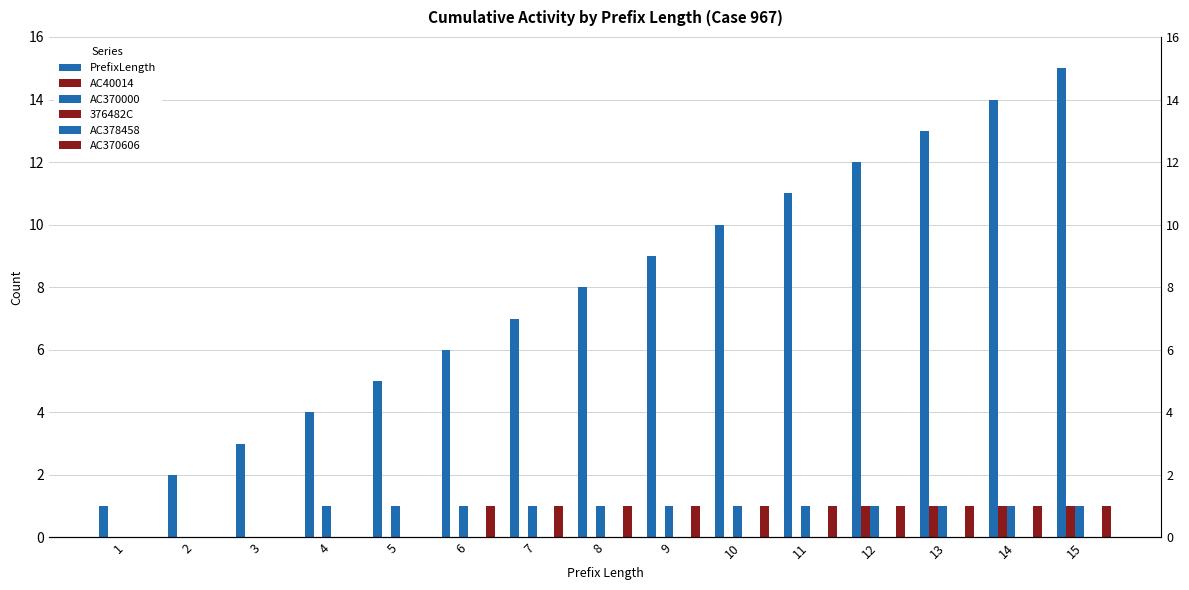

What is the value of the AC370606 bar at the 7th from the left?

1